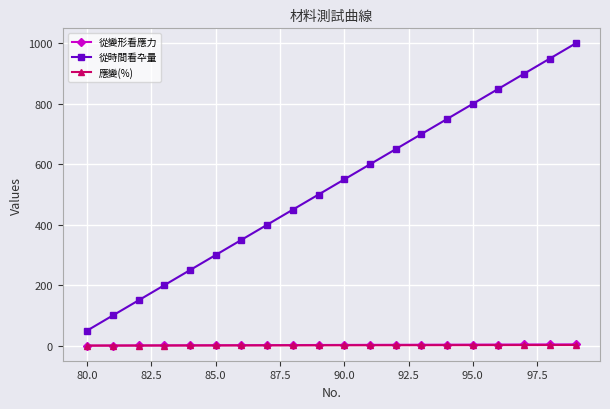

What is the maximum value shown in the chart?

1000.0